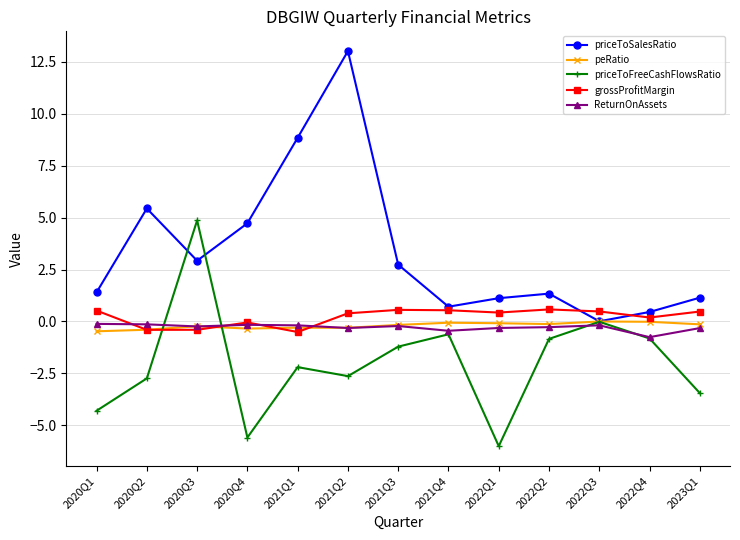

In priceToFreeCashFlowsRatio, how many points are lower than both neighbors (excluding endpoints)?

3